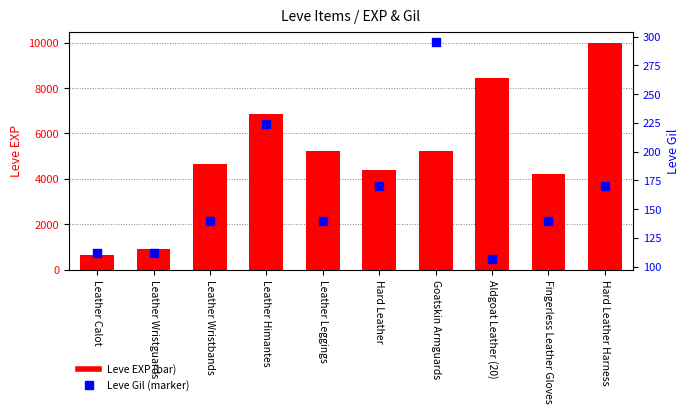

Which series has the largest total across all categories?

Leve EXP